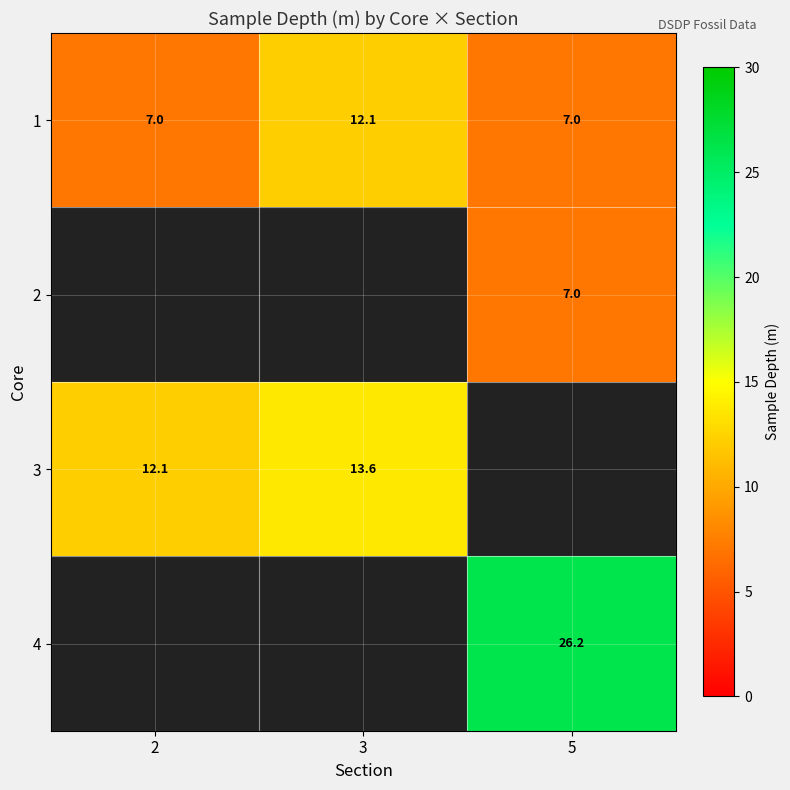

What is the difference between the 1 values at 2 and 3?

5.1